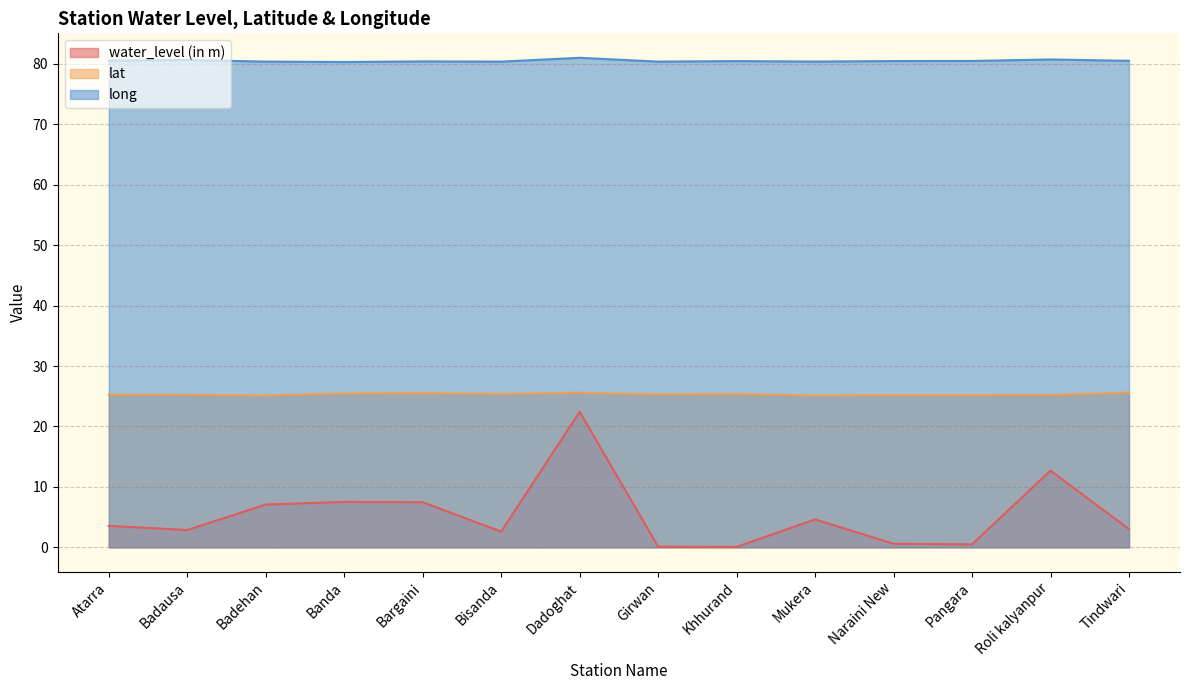

Which category has the highest value across all series?

Dadoghat